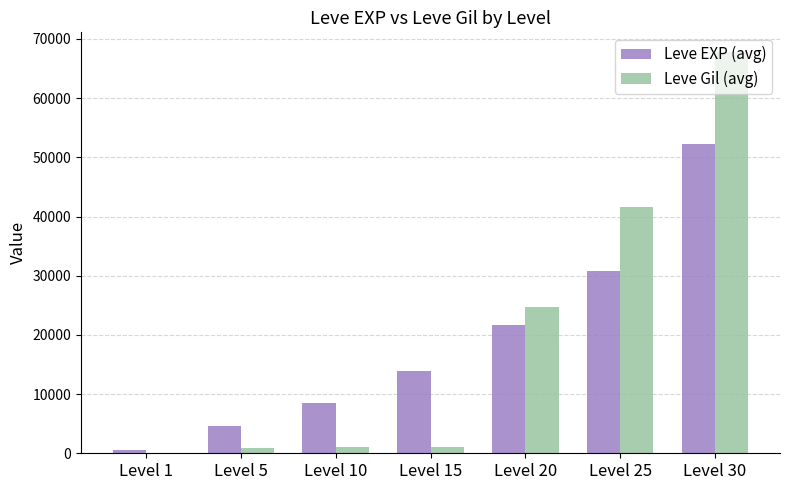

Which label corresponds to the largest value in the chart?

Level 30